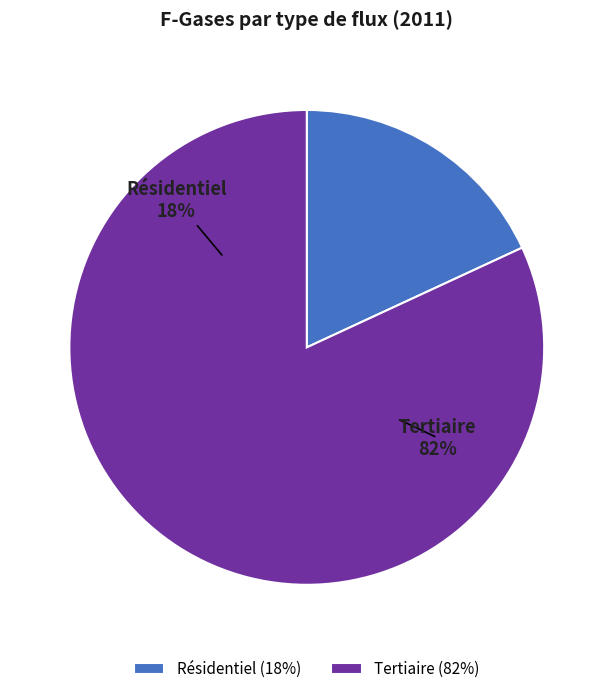

Is it true that Résidentiel is 18% of the pie?

True